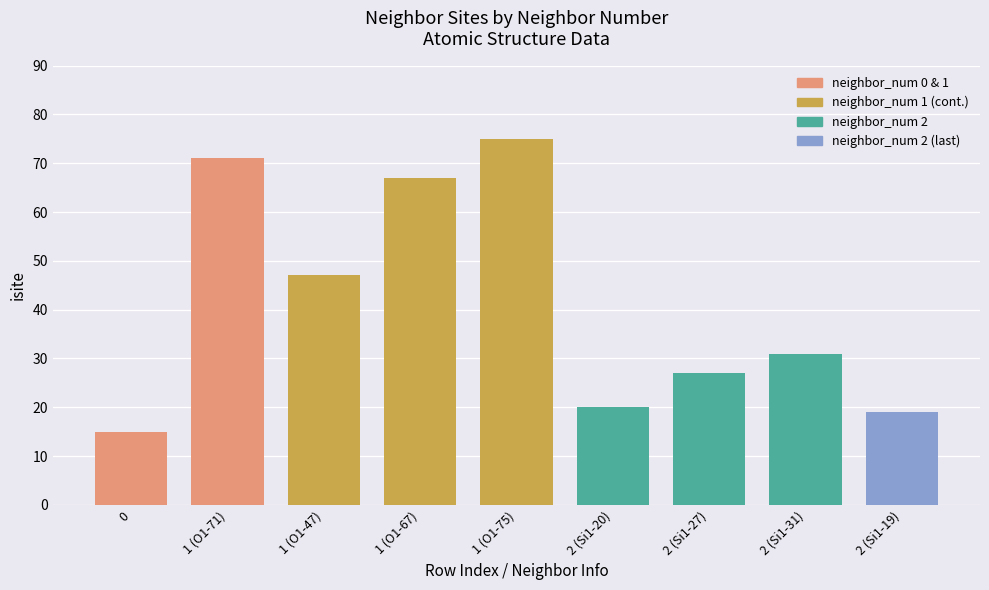

Reading left to right, extract all data points from this chart.

0=15	1 (O1-71)=71	1 (O1-47)=47	1 (O1-67)=67	1 (O1-75)=75	2 (Si1-20)=20	2 (Si1-27)=27	2 (Si1-31)=31	2 (Si1-19)=19